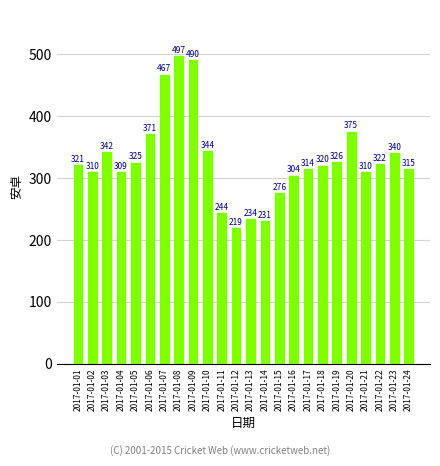

What is the value of the 23rd bar from the left?

340